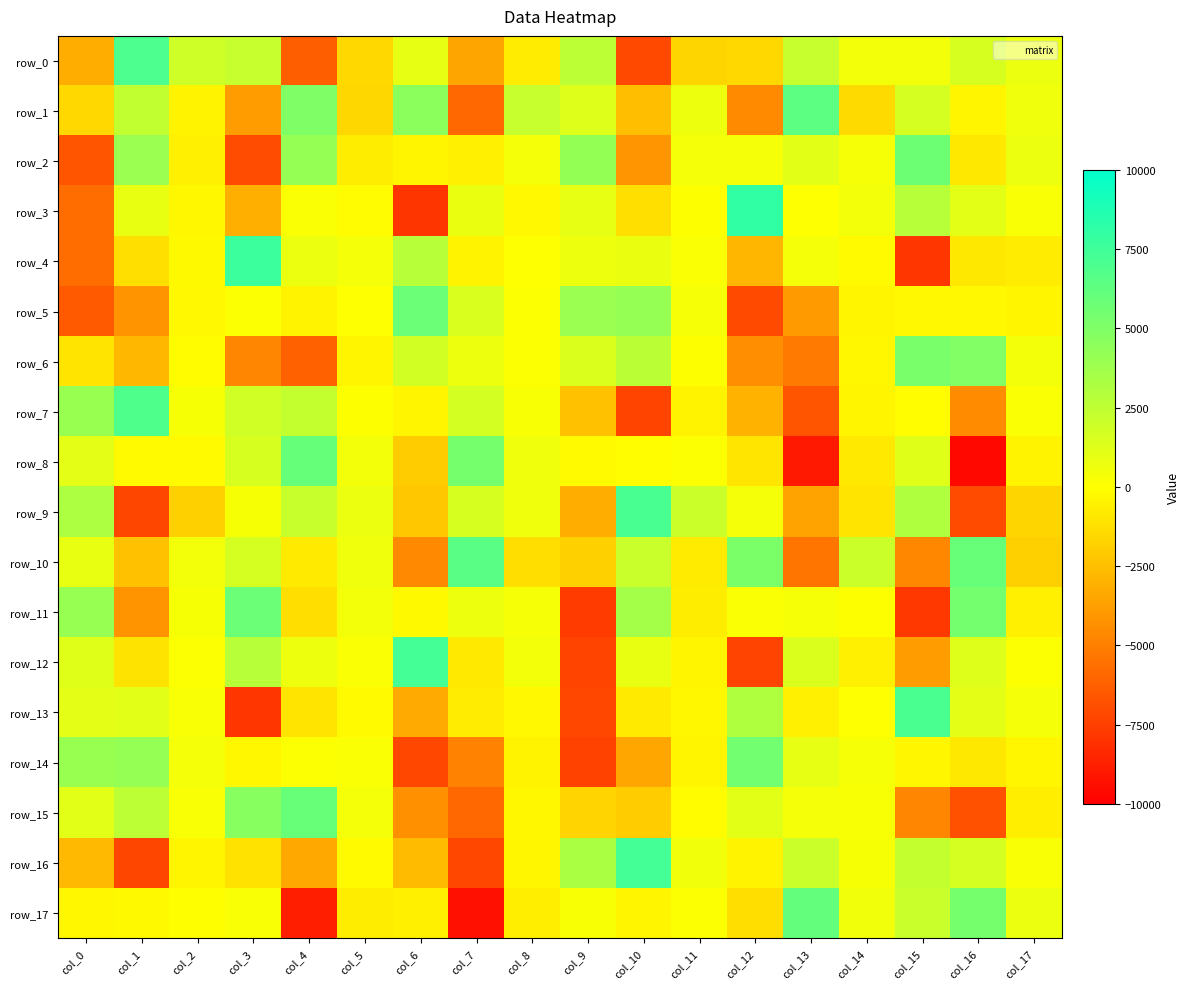

Reading left to right, transcribe all the data shown in this chart.

row_0: -3128.1	6988.2	1891.9	2203.0	-6267.8	-1523.4	899.9	-3499.1	-725.8	2611.7	-7141.9	-1623.5	-1519.2	2213.2	430.4	440.9	1585.2	716.5
row_1: -1489.7	2401.1	-457.9	-3856.2	4976.4	-1542.6	4507.3	-5926.8	2199.9	1264.9	-2524.0	648.3	-4555.8	6354.2	-1417.9	1608.4	-382.4	613.1
row_2: -6610.4	3935.2	-606.9	-6983.5	4112.9	-695.1	-372.4	-603.1	368.6	4215.3	-4116.1	384.0	368.4	1120.6	332.2	5729.1	-873.8	717.1
row_3: -5688.5	896.4	-308.8	-3108.2	195.0	-149.2	-7857.3	783.7	-254.1	976.1	-1247.8	70.2	8025.4	0.5	506.2	2843.0	1062.8	211.7
row_4: -5699.1	-1228.2	-209.7	7686.4	775.0	378.0	2777.5	-443.1	23.5	695.8	795.1	188.1	-2844.2	426.3	-173.1	-7849.4	-886.5	-708.6
row_5: -6445.1	-4212.6	-239.3	132.9	-460.2	17.9	5804.1	1499.7	129.9	3944.4	4116.9	325.1	-7034.2	-3899.8	-363.0	-243.5	-239.3	-371.5
row_6: -1044.0	-2790.2	-106.0	-4689.4	-6190.4	-373.8	1769.3	657.3	108.5	1388.9	2667.9	58.1	-4402.4	-5192.7	-274.3	5234.4	4918.7	442.7
row_7: 3985.2	6891.6	287.8	1824.5	2308.8	56.5	-383.5	1701.4	246.9	-2421.7	-7277.1	-456.0	-2977.7	-6630.6	-384.5	-73.7	-4513.1	183.0
row_8: 1050.4	-182.9	-180.0	1600.5	5988.7	466.0	-1980.1	5361.7	583.4	-156.7	-55.1	124.0	-1004.1	-8976.9	-838.4	1214.6	-9626.4	-439.5
row_9: 3191.4	-7204.3	-1835.1	307.9	2174.5	704.9	-2167.4	1586.8	560.2	-3129.2	7118.6	2042.2	361.4	-3567.3	-1027.7	3048.8	-6997.3	-1635.8
row_10: 857.0	-2410.0	490.1	1627.4	-799.4	586.1	-4586.1	6519.4	-1281.3	-1798.5	2077.2	-760.3	5119.9	-5373.7	2063.4	-4677.8	5928.5	-1797.4
row_11: 4057.7	-4174.2	306.4	5781.7	-1280.6	441.1	-230.3	703.0	316.7	-7639.5	3553.1	-695.4	184.9	342.3	57.9	-7767.0	5396.6	-600.3
row_12: 1194.0	-1060.0	78.7	2843.1	636.6	192.0	7310.2	-857.8	438.9	-7278.0	887.4	-373.2	-7335.9	1381.0	-611.9	-3796.5	1301.5	84.9
row_13: 1052.7	1155.5	198.9	-7831.1	-1021.7	-187.3	-3297.9	-705.8	-245.5	-7184.7	-795.5	-304.8	3084.9	-595.4	15.1	7079.1	1020.8	371.6
row_14: 4023.1	4121.7	364.2	-306.0	153.2	159.8	-7175.2	-4871.2	-460.4	-7360.2	-3466.1	-356.0	5489.5	940.9	340.6	-328.9	-873.8	-340.5
row_15: 1151.1	2579.5	229.1	4655.0	5898.6	402.0	-4300.2	-5933.2	-311.5	-1642.2	-1989.7	-98.1	1094.7	406.2	258.3	-4701.5	-6769.8	-650.9
row_16: -2718.1	-7188.7	-364.0	-1107.4	-3354.3	-178.6	-2648.1	-7176.6	-319.4	3279.2	7322.2	525.2	-454.1	2014.3	292.9	2338.5	1628.3	215.3
row_17: -277.9	-227.2	-8.9	206.7	-8722.9	-699.0	-568.5	-9311.5	-626.6	258.4	-375.7	109.1	-1286.8	6076.7	544.3	2076.1	5320.3	755.3